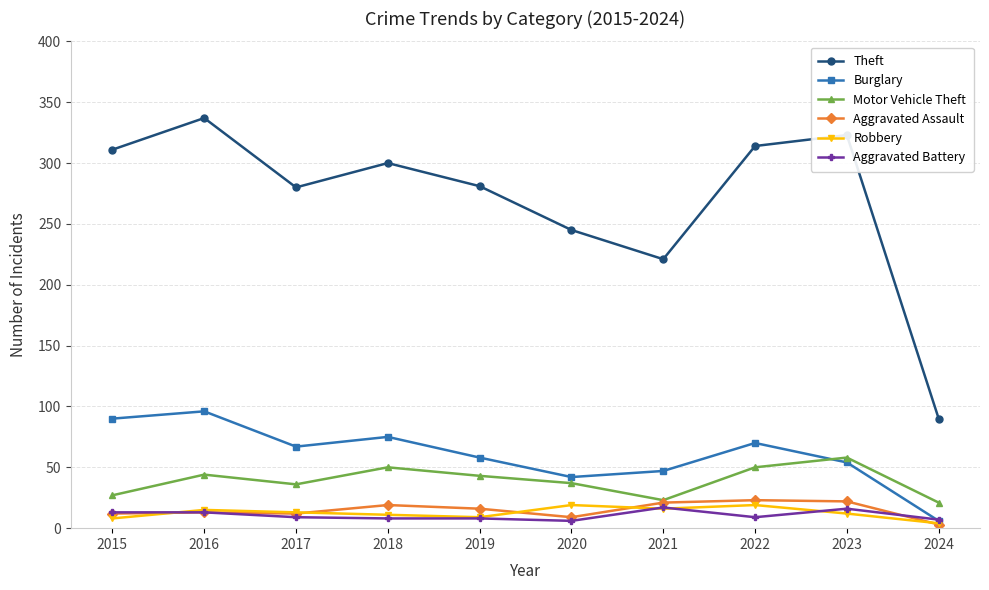

At which label does Theft reach its minimum?

2024